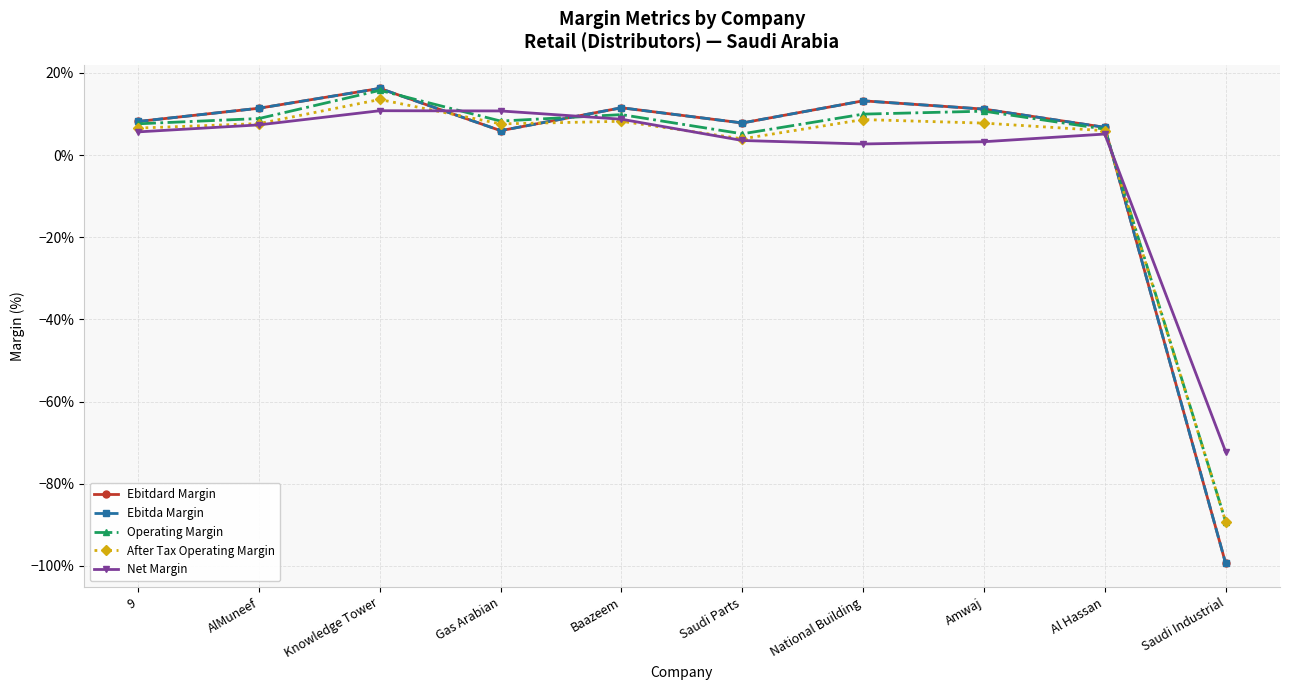

True or false: Ebitdard Margin has more than 2 points higher than both neighbors.

True